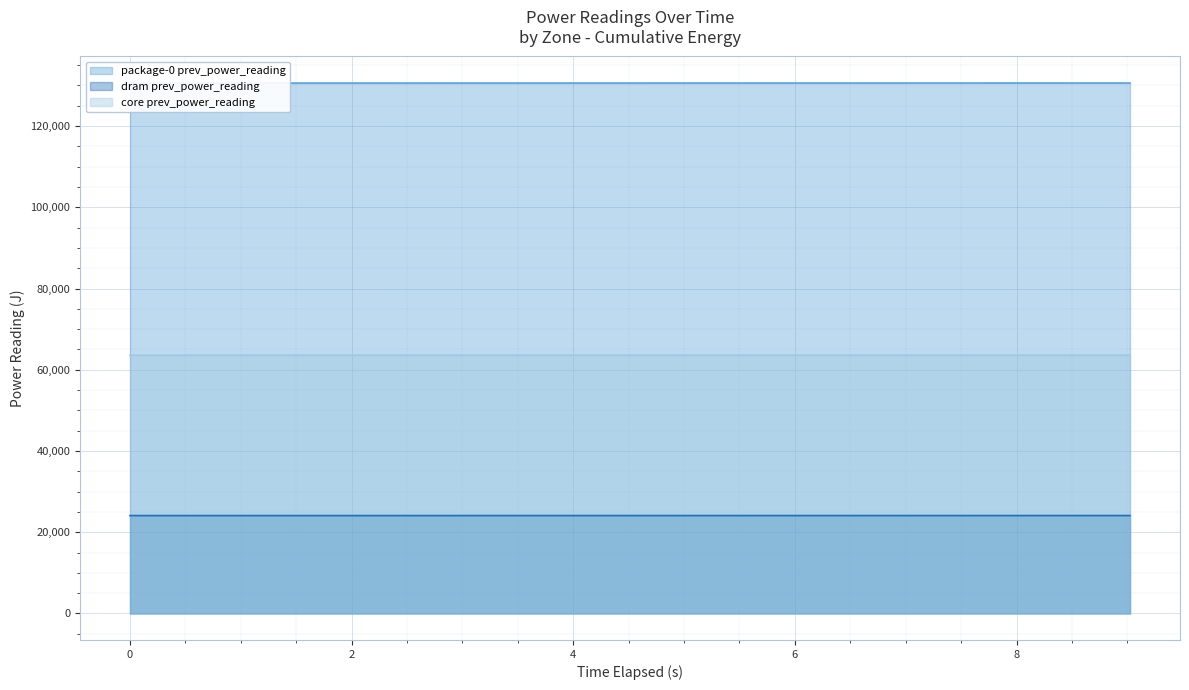

Which series has the widest spread of values?

package-0 prev_power_reading